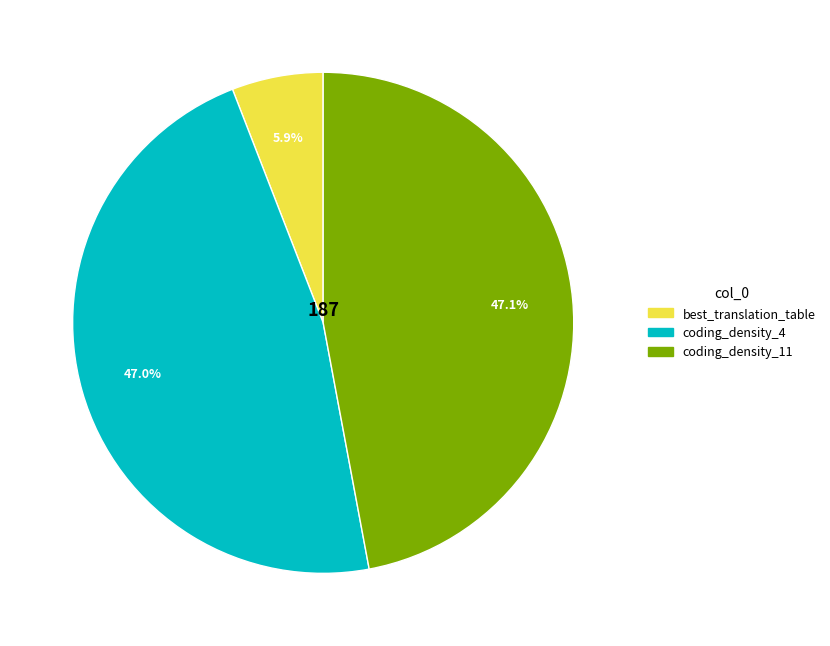

True or false: coding_density_11 accounts for 47% of the total.

True